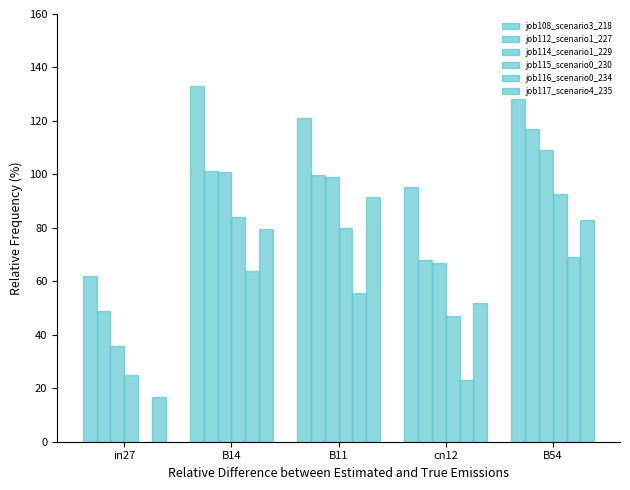

Which category has the lowest value in the job116_scenario0_234 series?

in27